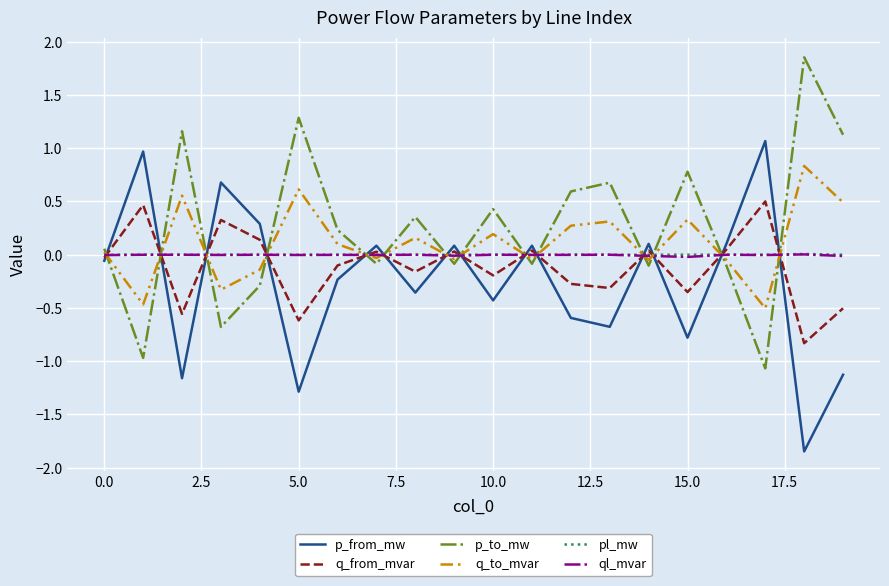

True or false: q_from_mvar and q_to_mvar cross at least once.

True